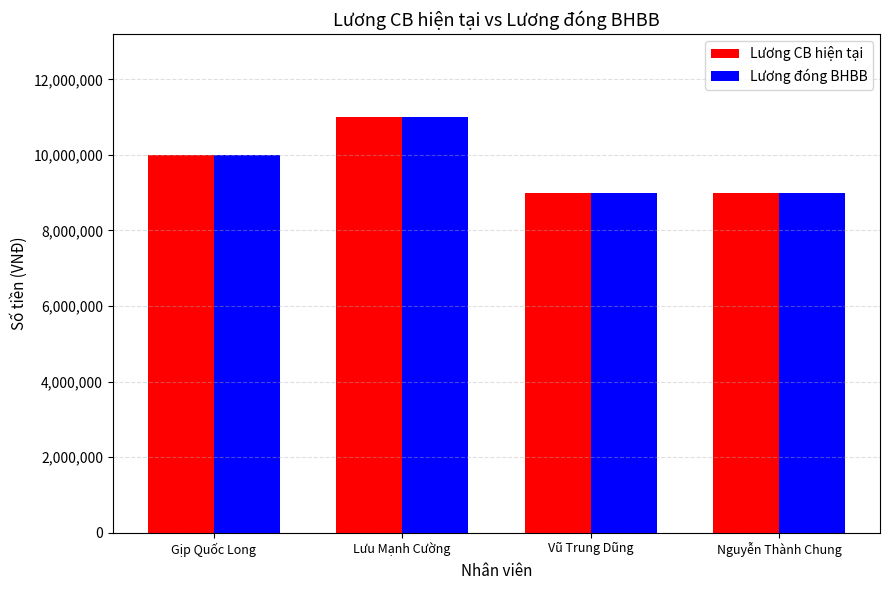

What value does the Lương CB hiện tại series have at Gịp Quốc Long?

10000000